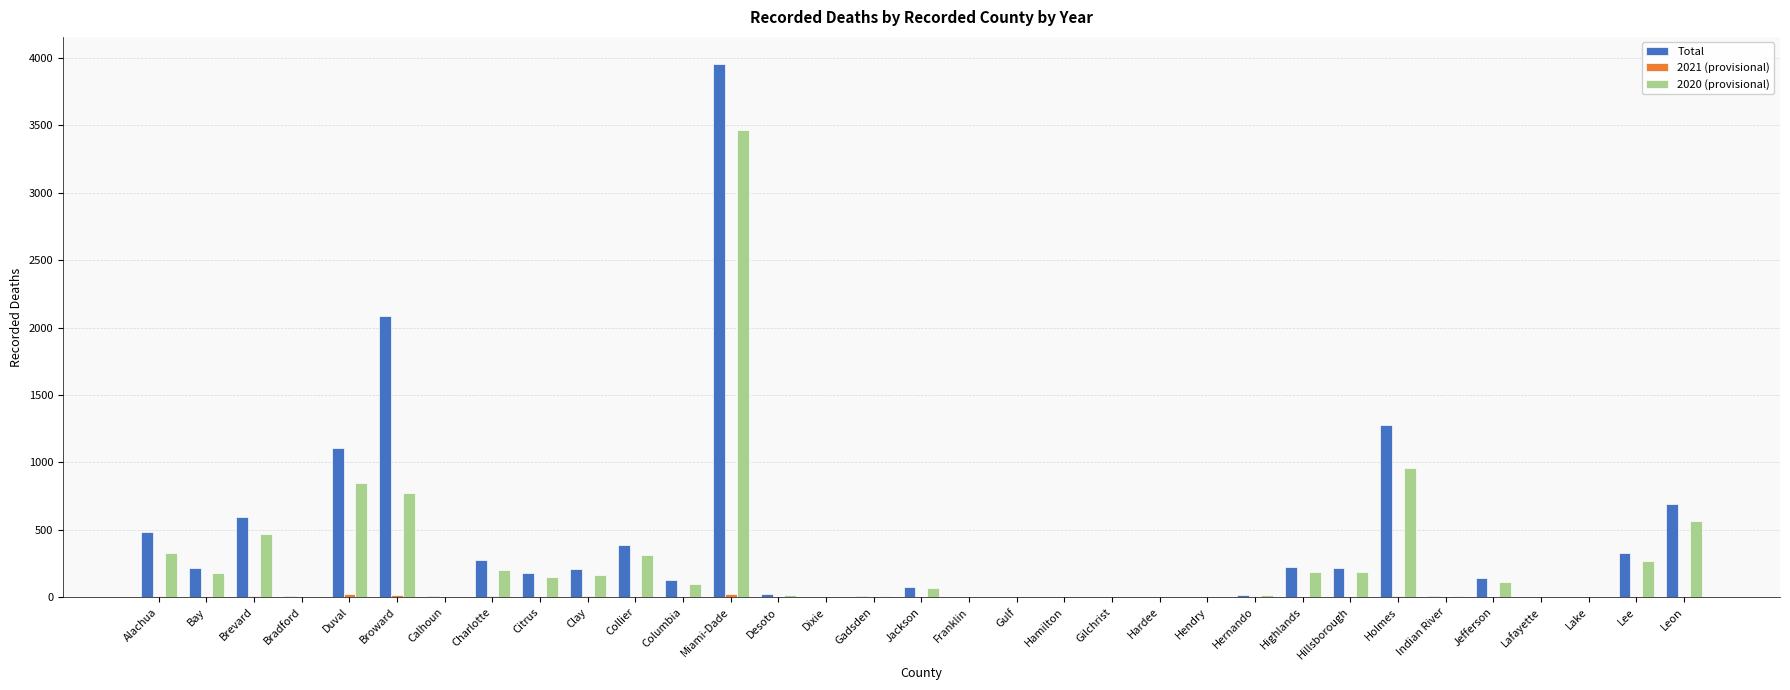

Which category has the highest value across all series?

Miami-Dade